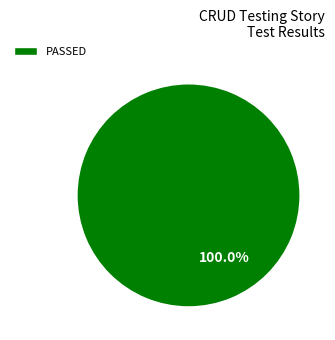

Is there any slice that represents more than half of the pie?

Yes